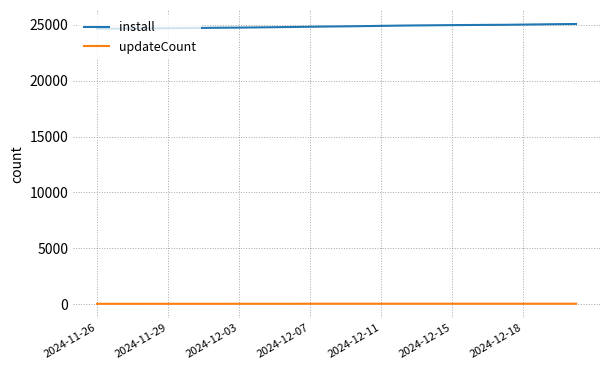

True or false: install and updateCount cross at least once.

False